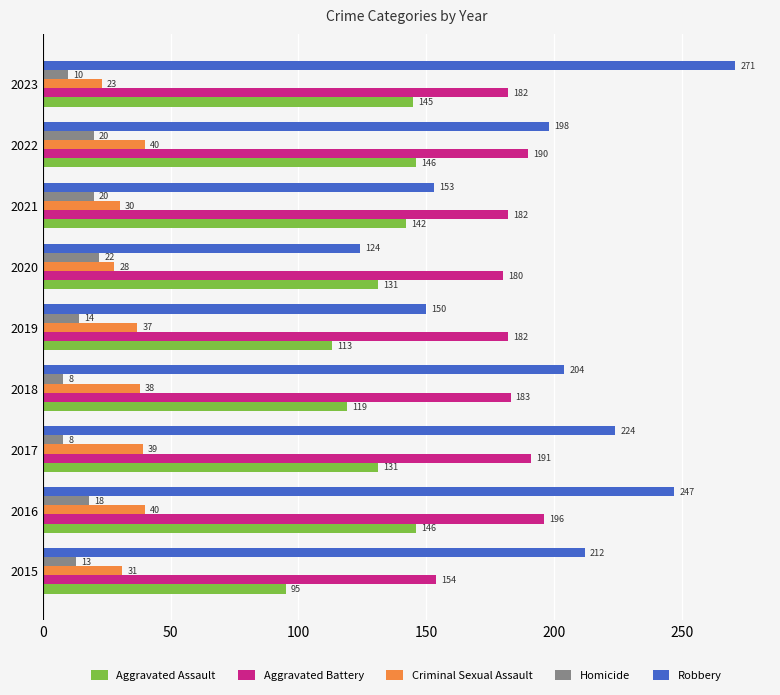

Which series has the widest spread of values?

Robbery